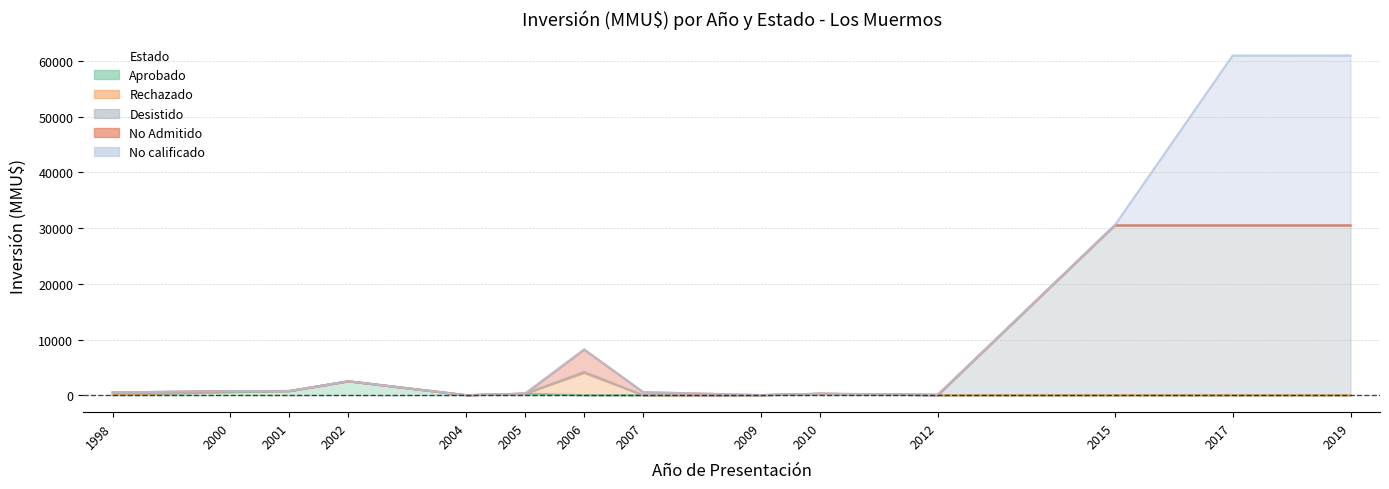

What is the sum of all No calificado values?

61000